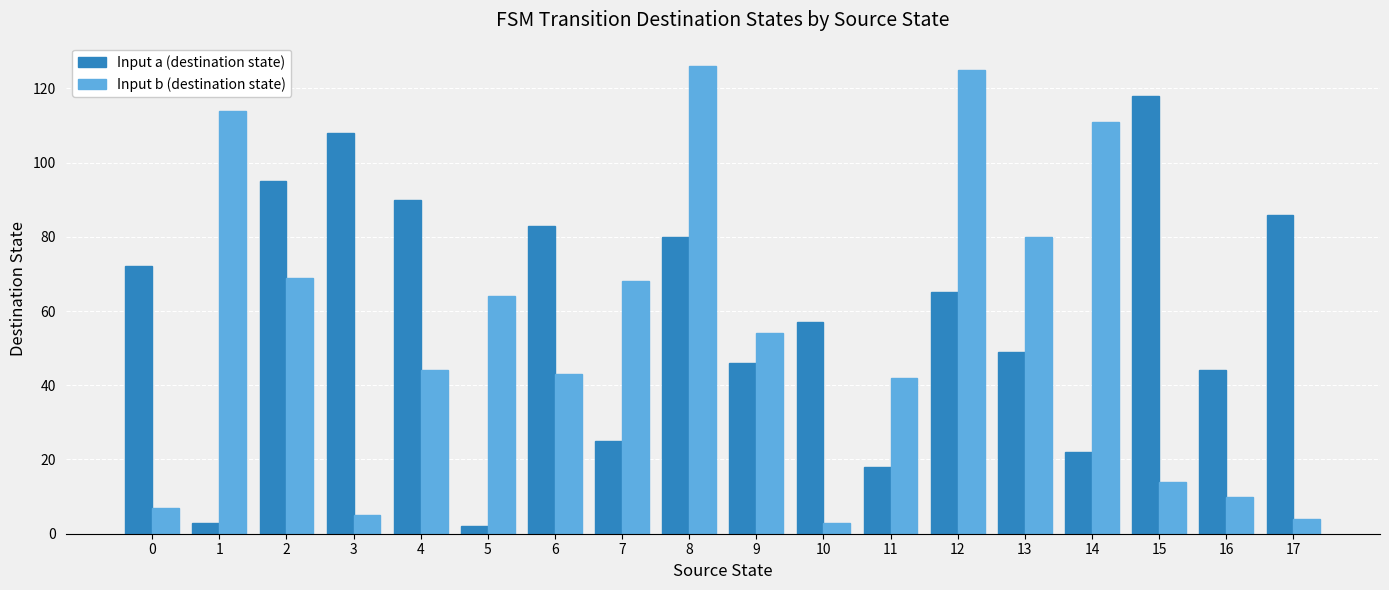

What is the difference between the maximum and minimum values in the Input a (destination state) series?

116